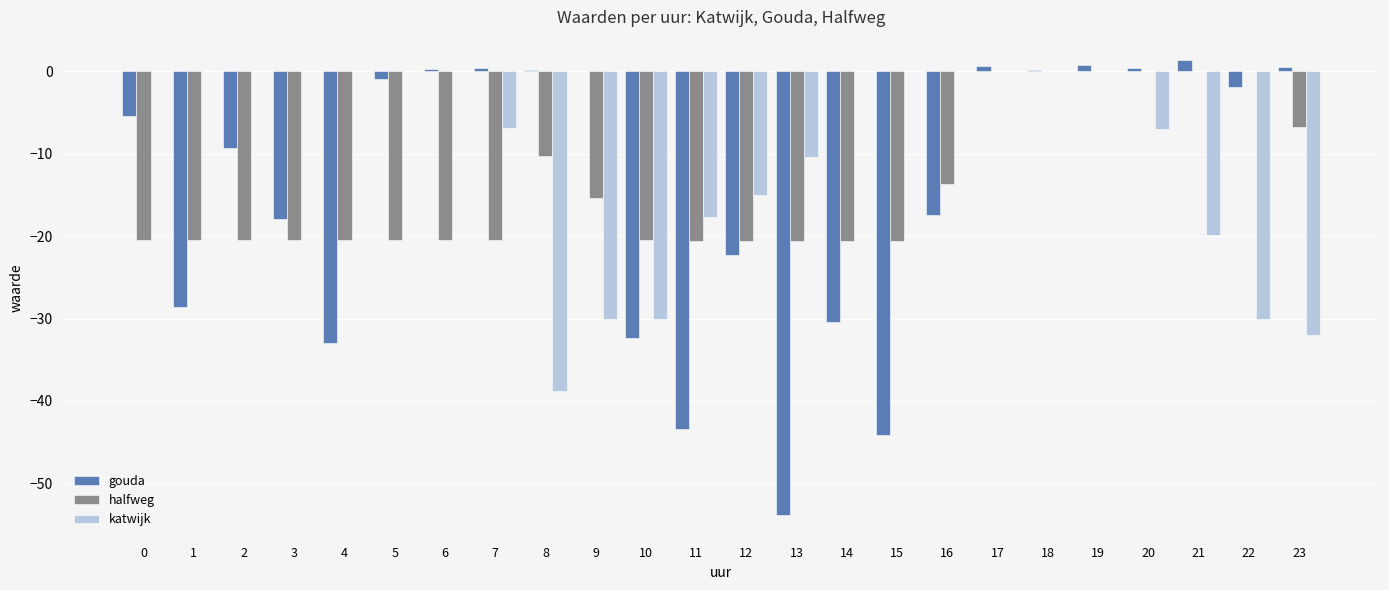

Is it true that halfweg equals -15.4 at 9?

True